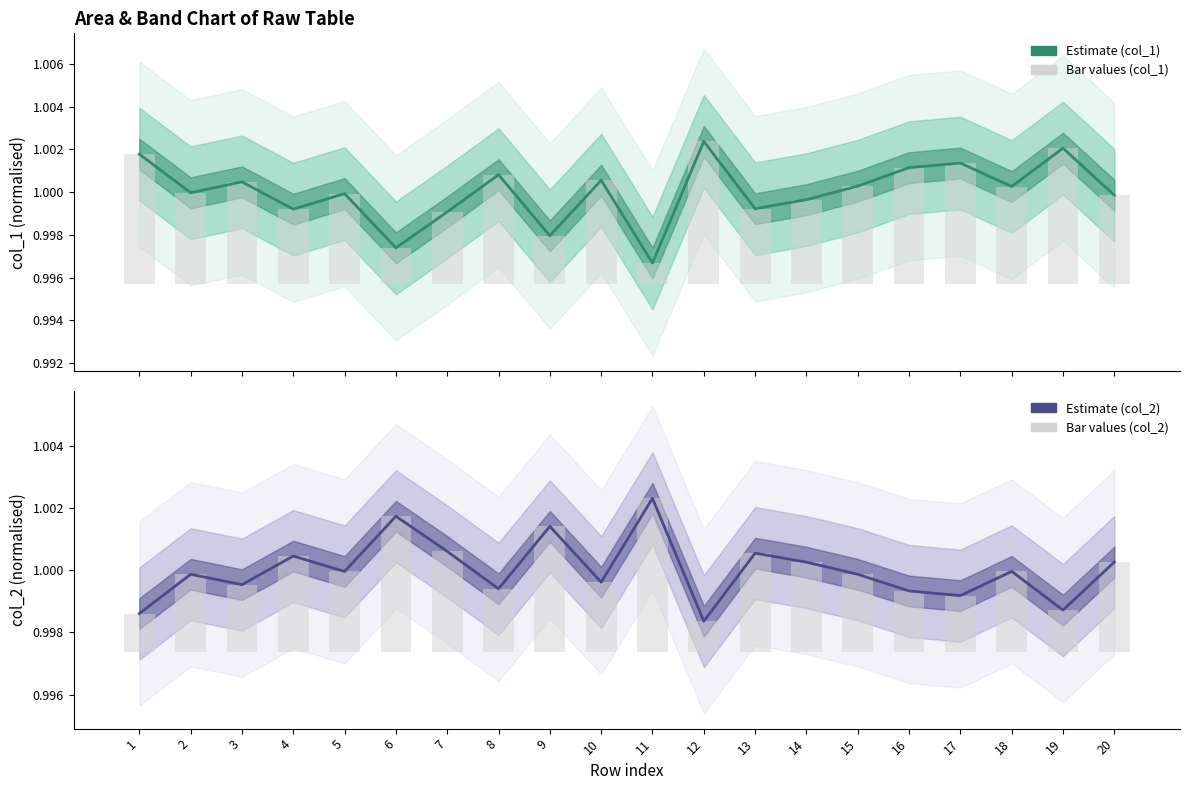

What is the value of the col_1 (mean) bar at the 14th from the left?

1.0